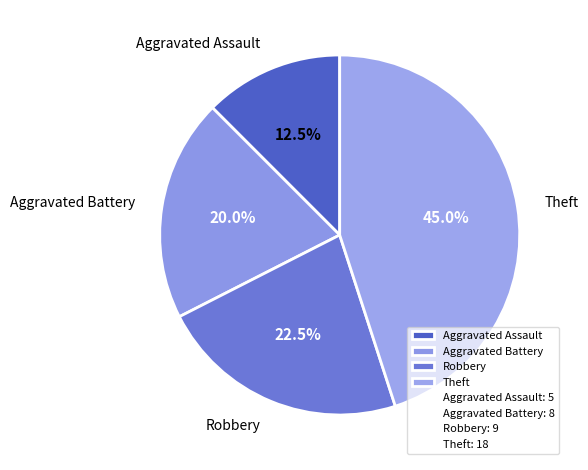

To the nearest percent, what portion does Theft represent?

45%